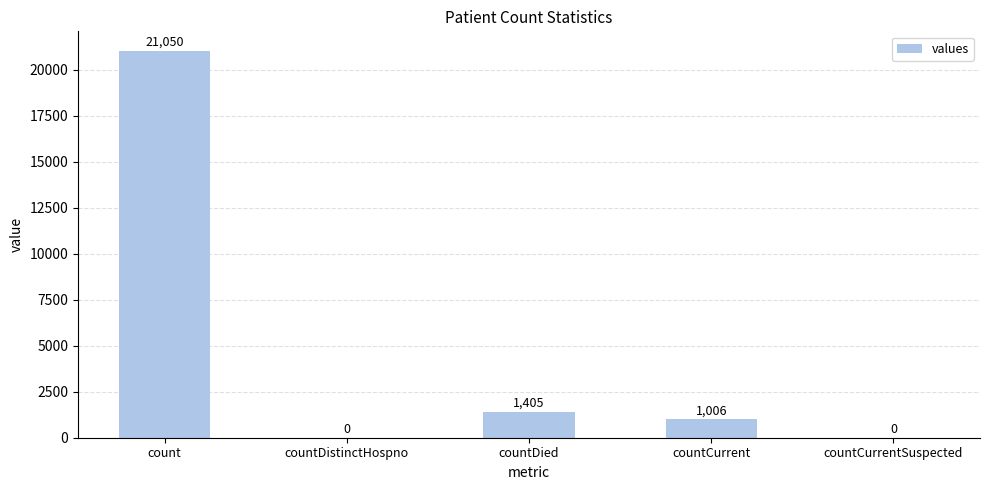

Count the number of categories in the chart.

5